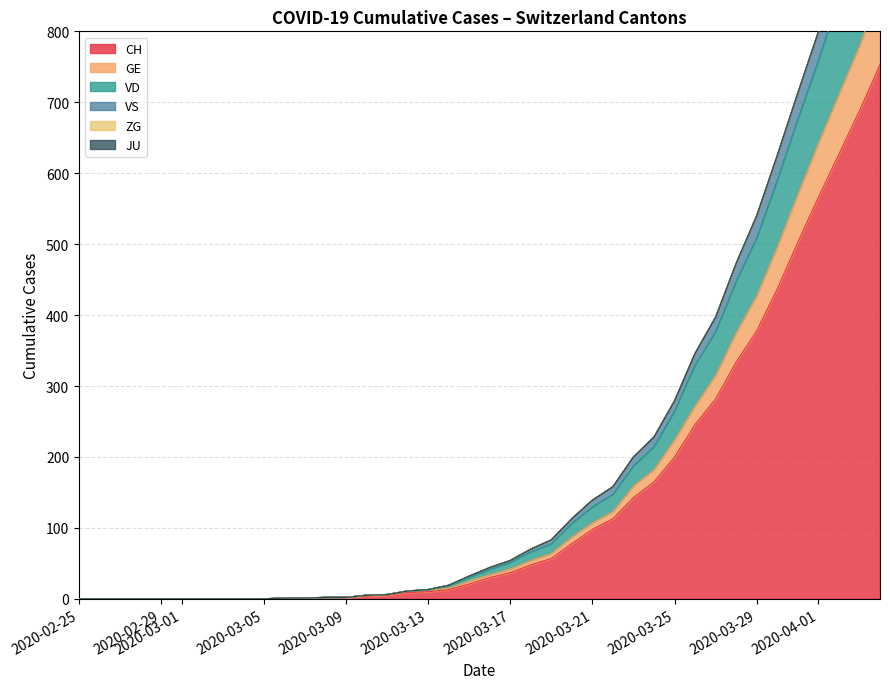

List the series in order of their peak value, highest first.

CH, VD, GE, VS, ZG, JU